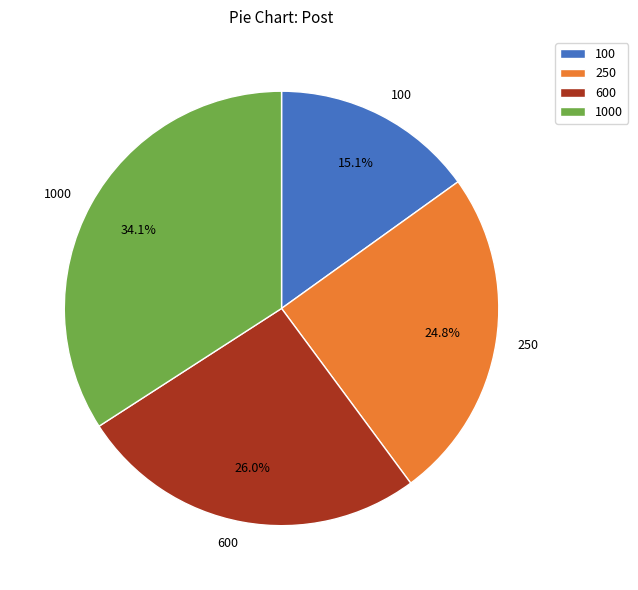

How many slices are in this pie chart?

4